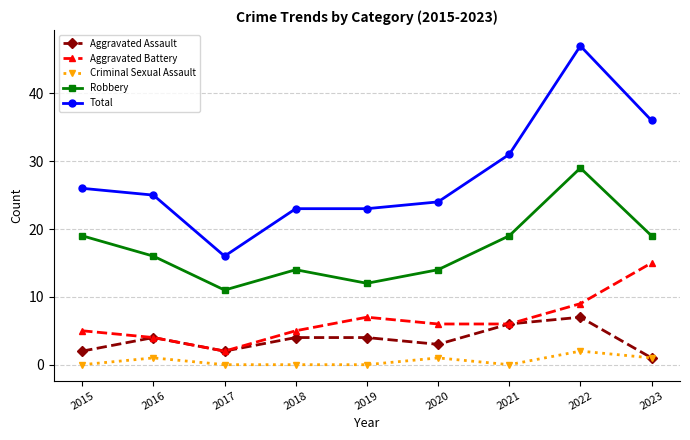

Count the number of categories in the chart.

9